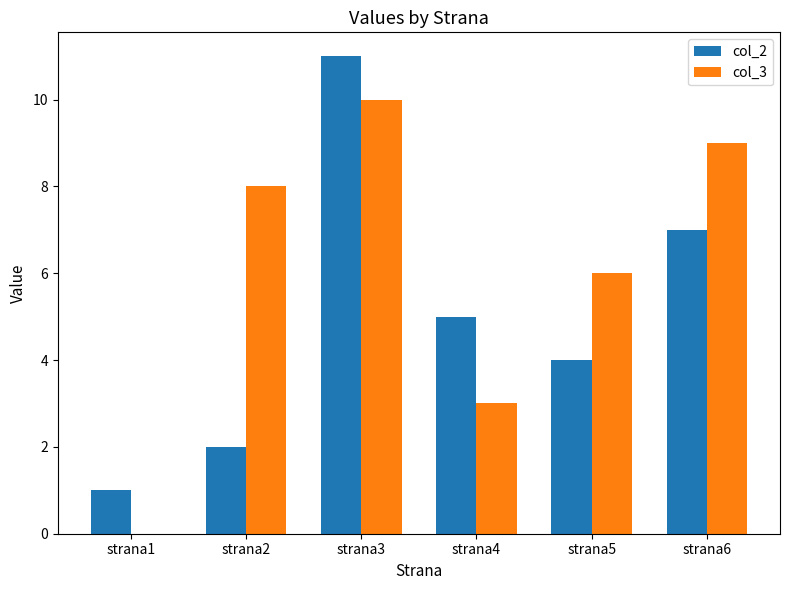

The value of col_3 at strana5 is 6. True or false?

True